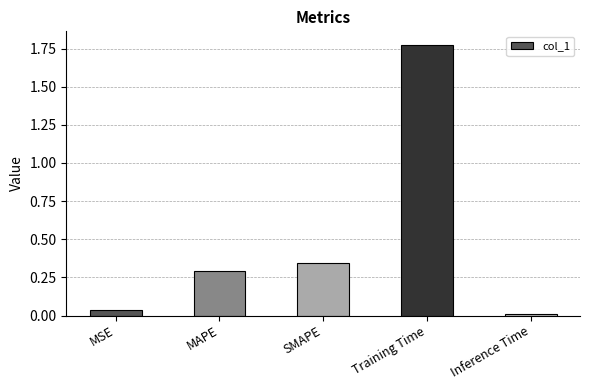

Which category has the highest value across all series?

Training Time